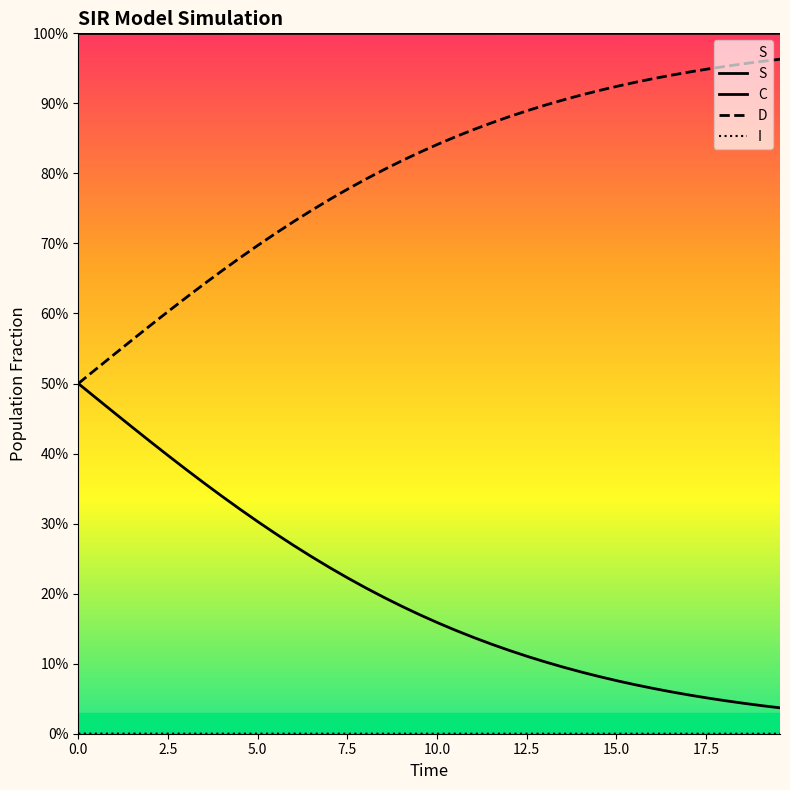

Which series has the largest total across all categories?

S